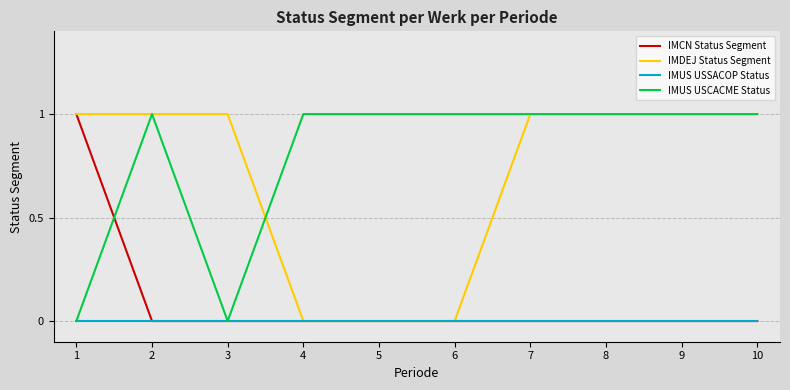

True or false: IMUS USCACME Status and IMCN Status Segment cross at least once.

True